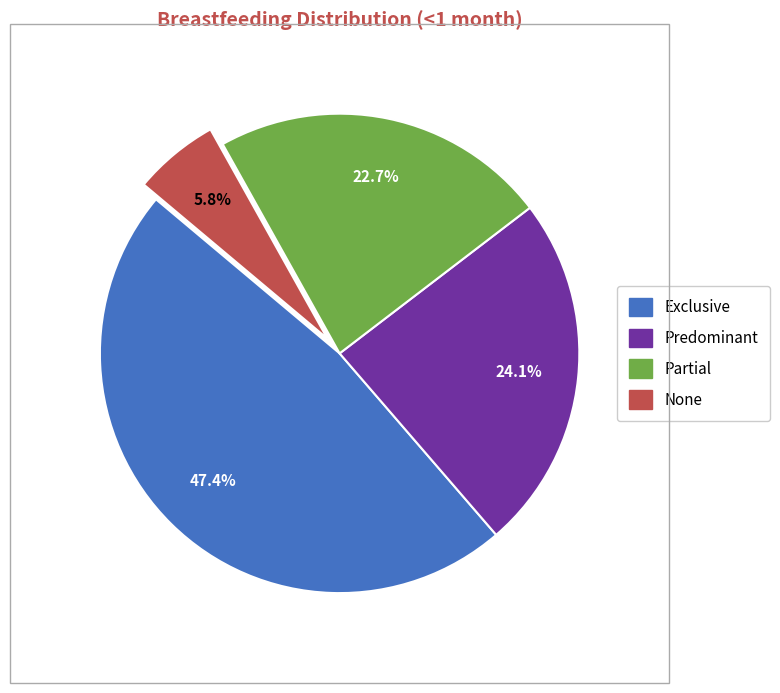

To the nearest percent, what portion does Partial represent?

23%